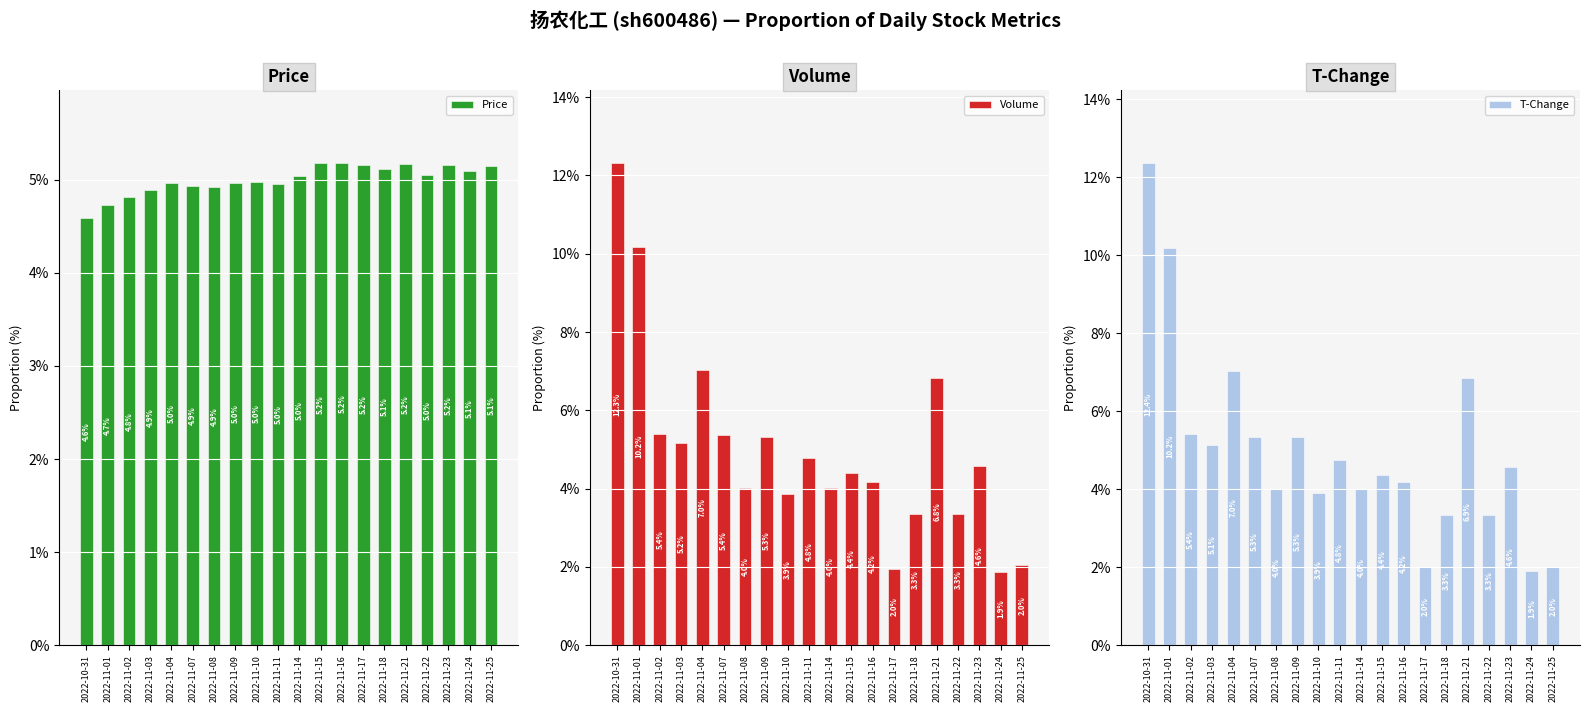

What is the spread (max minus min) of values at 2022-11-09?

0.4